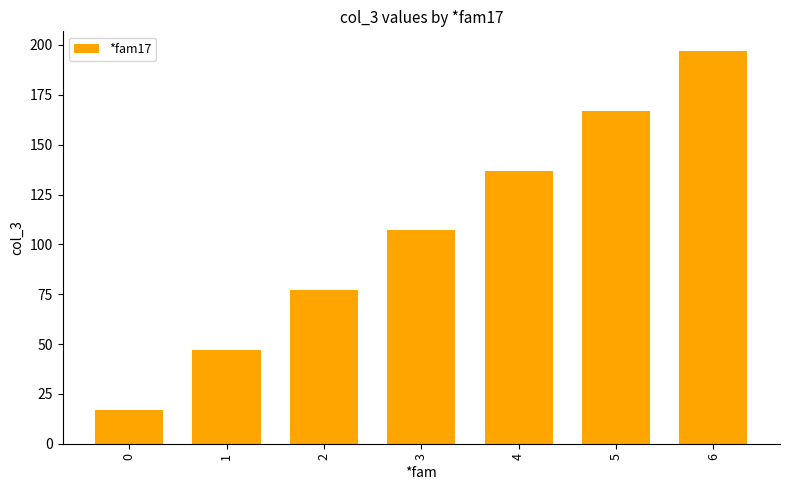

Reading left to right, list all the values displayed in this chart.

17	47	77	107	137	167	197